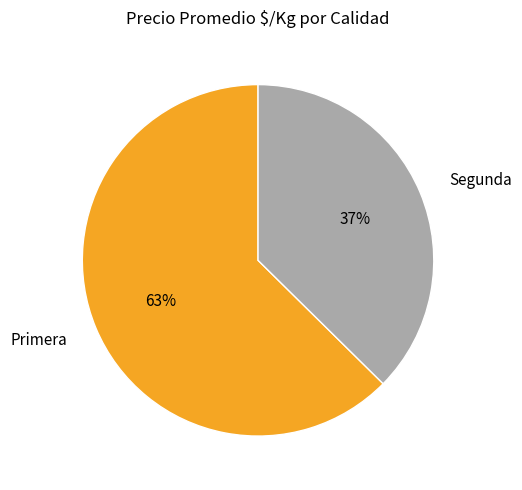

Combined, do Primera and Segunda account for over 50%?

Yes